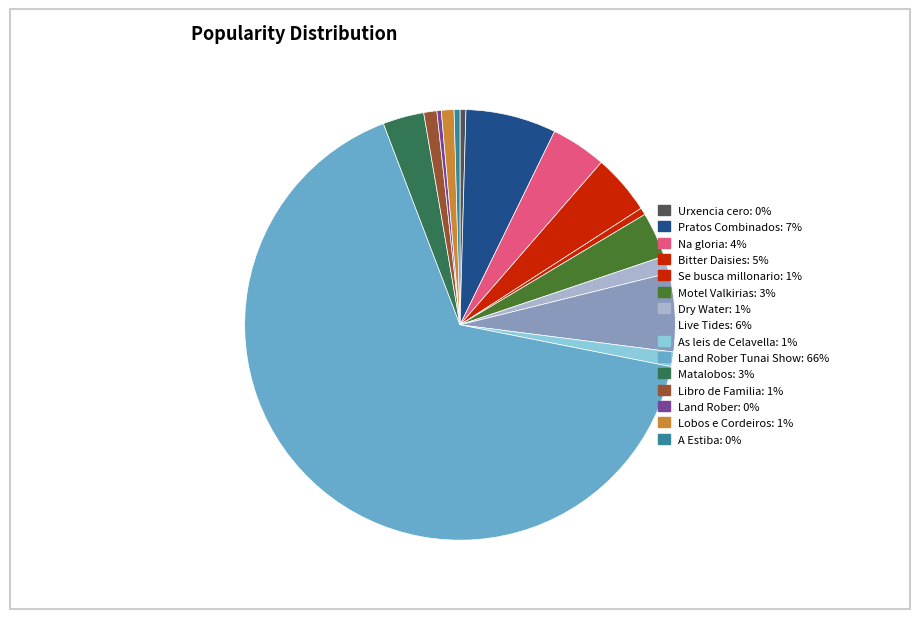

Rank the categories by value from highest to lowest.

Land Rober Tunai Show, Pratos Combinados, Live Tides, Bitter Daisies, Na gloria, Motel Valkirias, Matalobos, Dry Water, As leis de Celavella, Libro de Familia, Lobos e Cordeiros, Se busca millonario, Urxencia cero, A Estiba, Land Rober